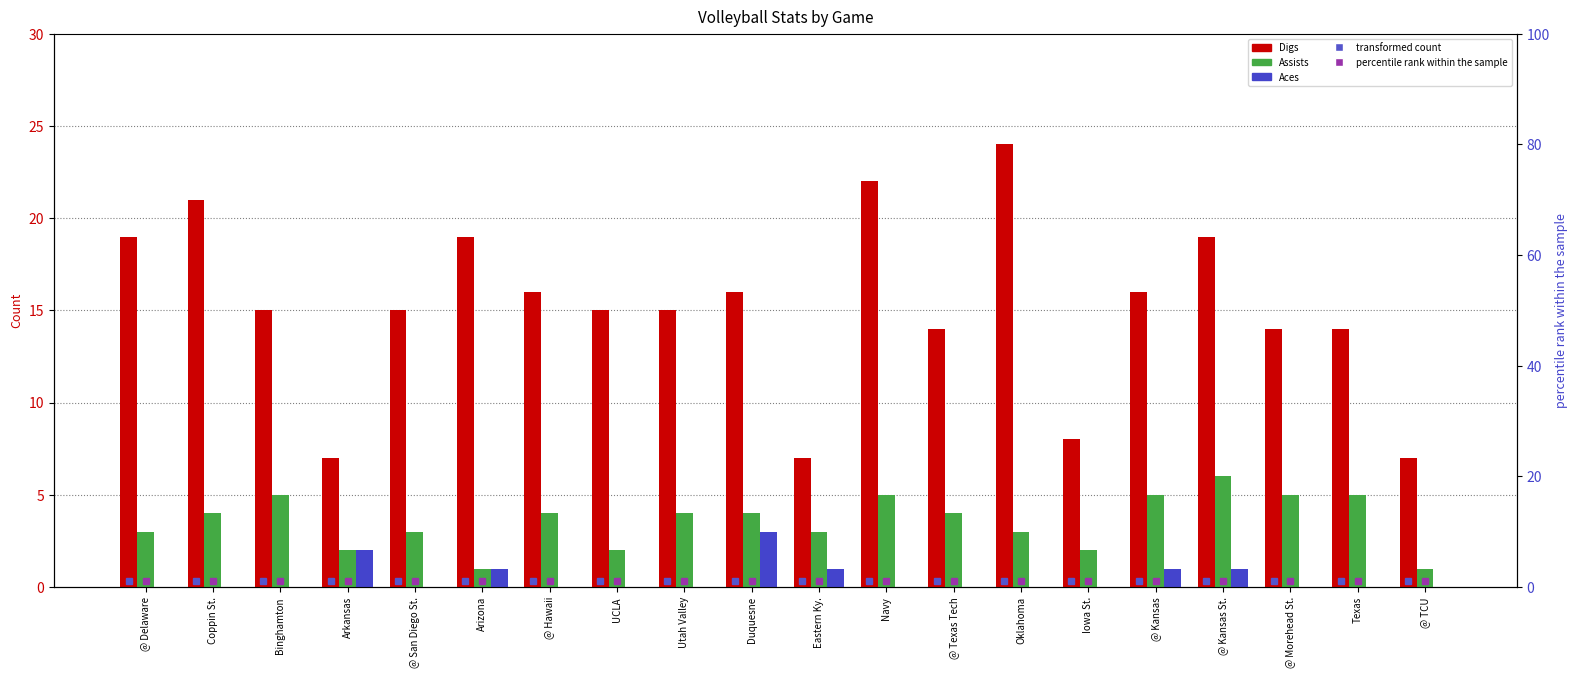

Where does the Assists series first go above 4?

Binghamton